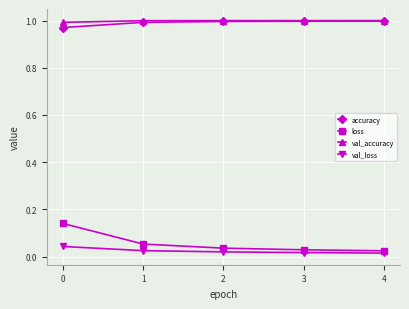

True or false: loss has more than 2 points higher than both neighbors.

False